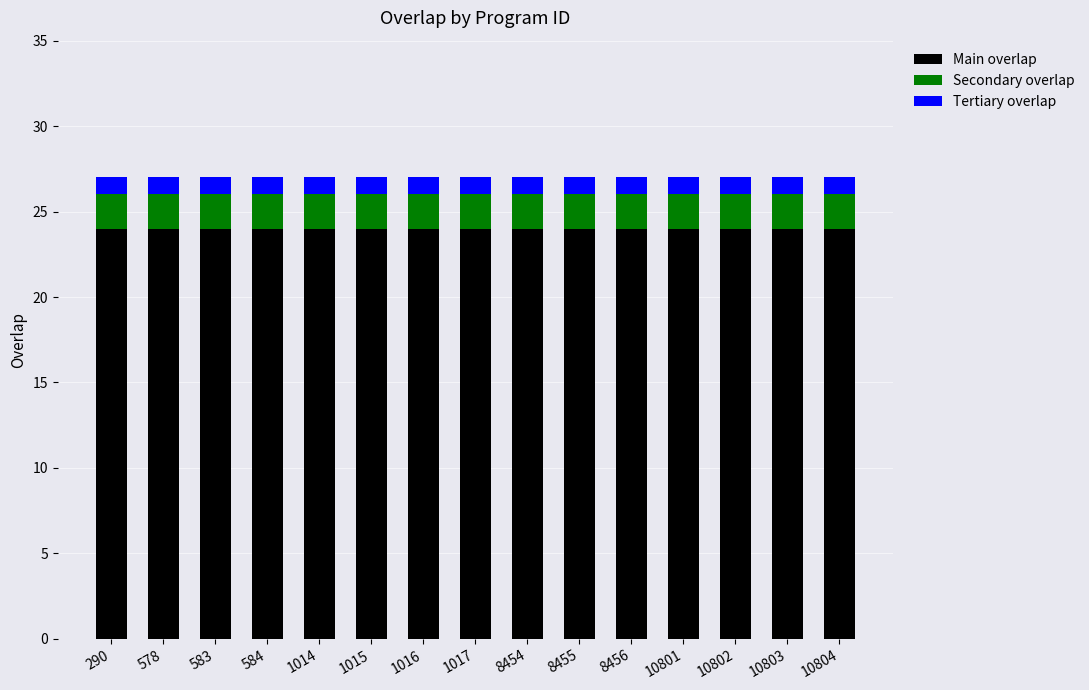

The value of Main overlap at 1014 is 24. True or false?

True